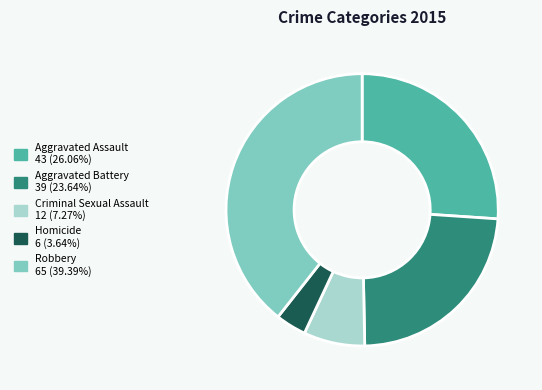

Combined, do Aggravated Assault and Homicide account for over 50%?

No